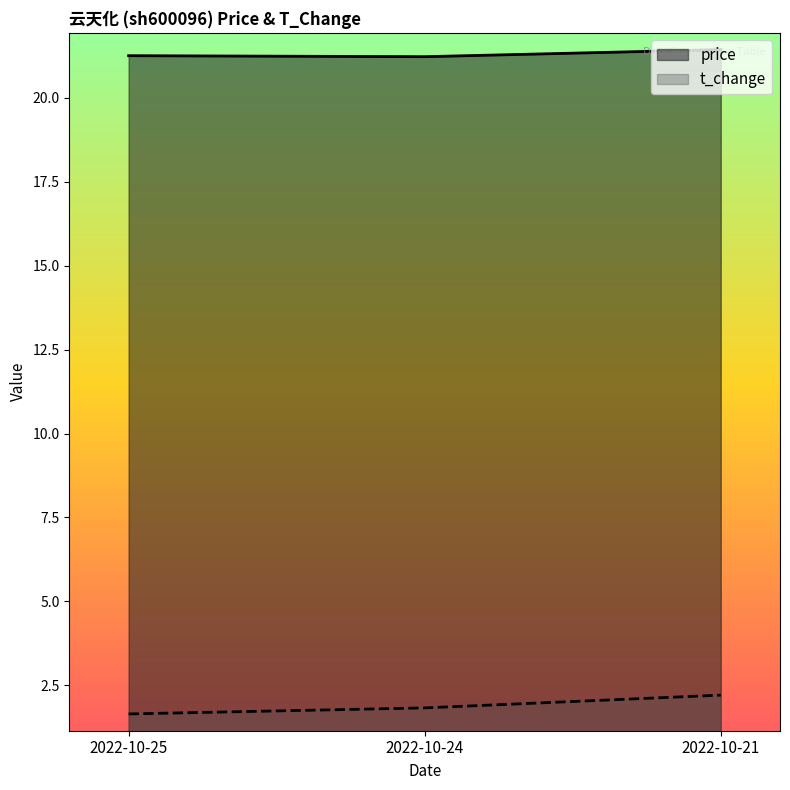

Reading left to right, extract all data points from this chart.

price: 2022-10-25=21.2	2022-10-24=21.2	2022-10-21=21.4
t_change: 2022-10-25=1.6	2022-10-24=1.8	2022-10-21=2.2